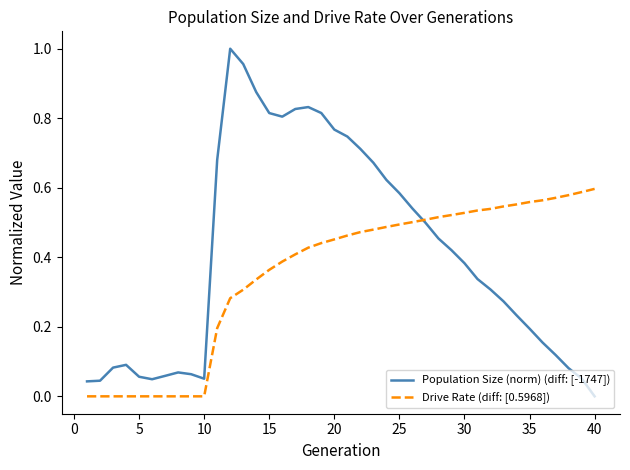

List the series in order of their peak value, highest first.

Population Size (norm) (diff: [-1747]), Drive Rate (diff: [0.5968])